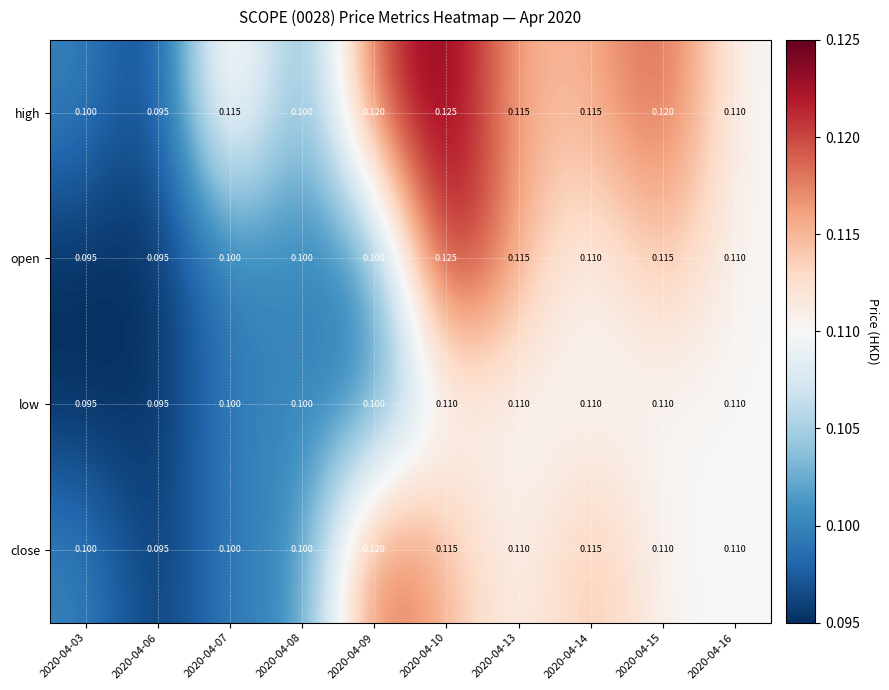

Which series changed the most between 2020-04-15 and 2020-04-16?

high